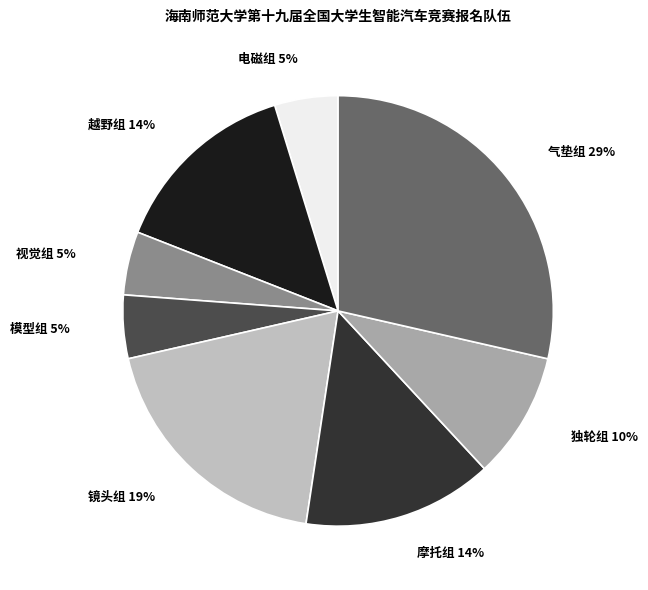

What percentage is the 气垫组 slice, to the nearest percent?

29%